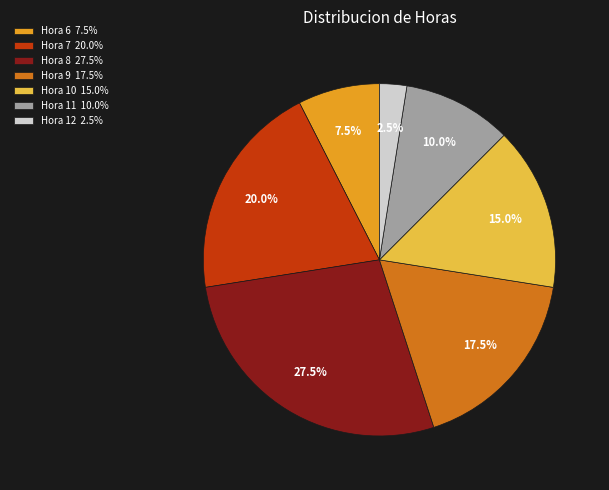

What is the smallest slice in the pie chart?

Hora 12 2.5%